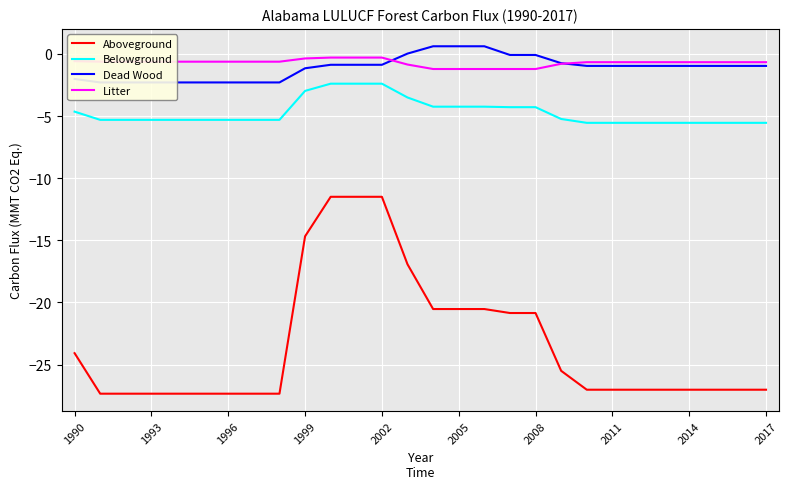

What are all the series names shown in the legend?

Aboveground, Belowground, Dead Wood, Litter